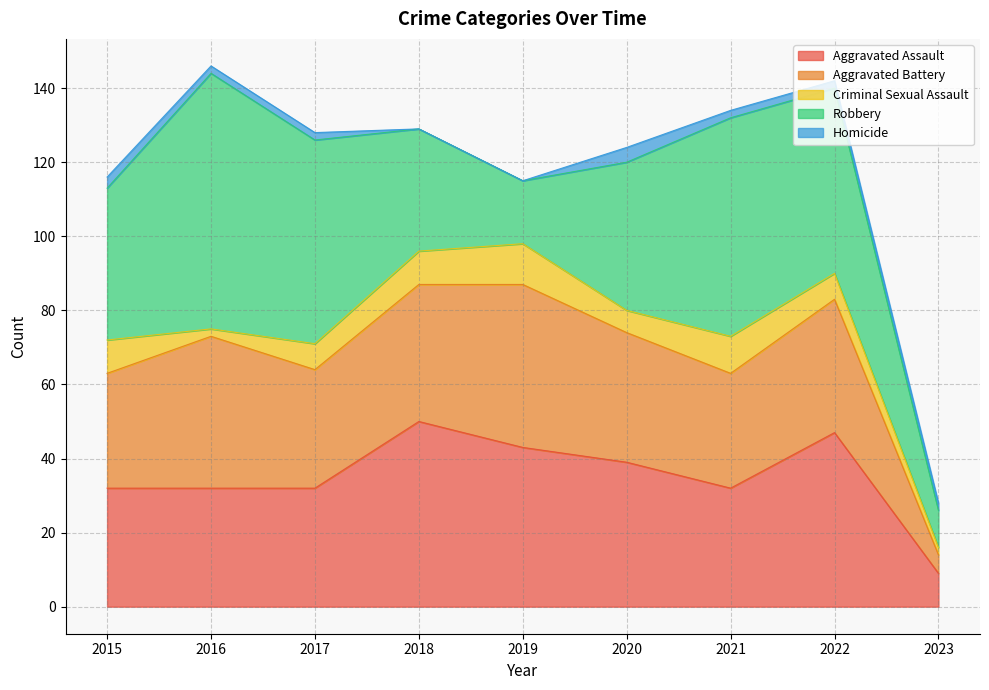

Reading right to left, transcribe all the data shown in this chart.

Aggravated Assault: 9	47	32	39	43	50	32	32	32
Aggravated Battery: 5	36	31	35	44	37	32	41	31
Criminal Sexual Assault: 2	7	10	6	11	9	7	2	9
Robbery: 10	50	59	40	17	33	55	69	41
Homicide: 2	2	2	4	0	0	2	2	3